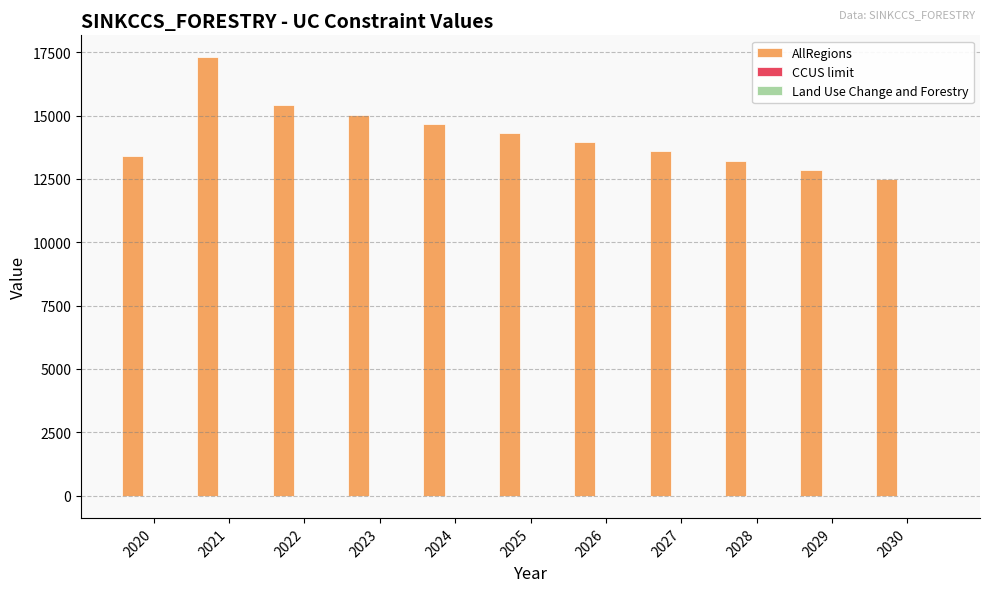

Which label corresponds to the largest value in the chart?

2021